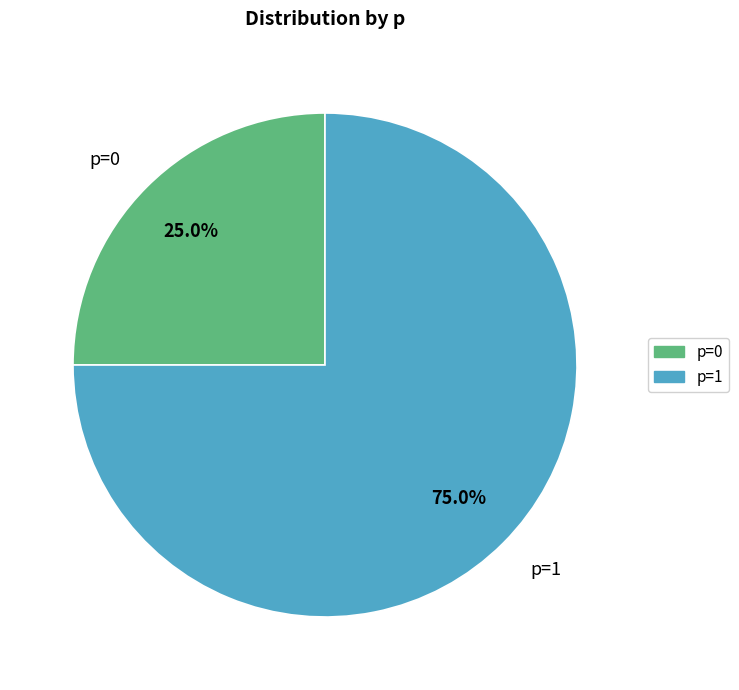

Which category has the biggest portion of the pie?

p=1